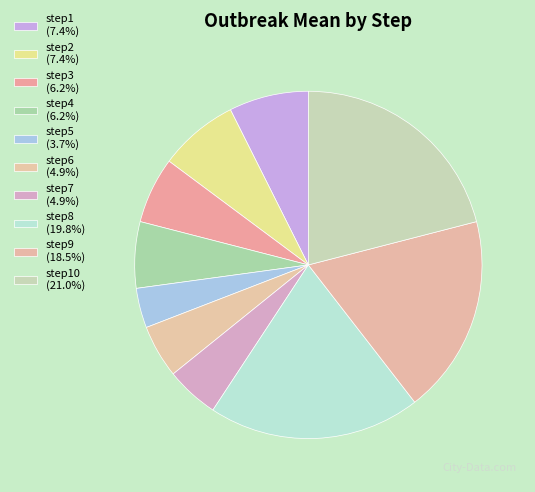

How many segments does this pie chart have?

10